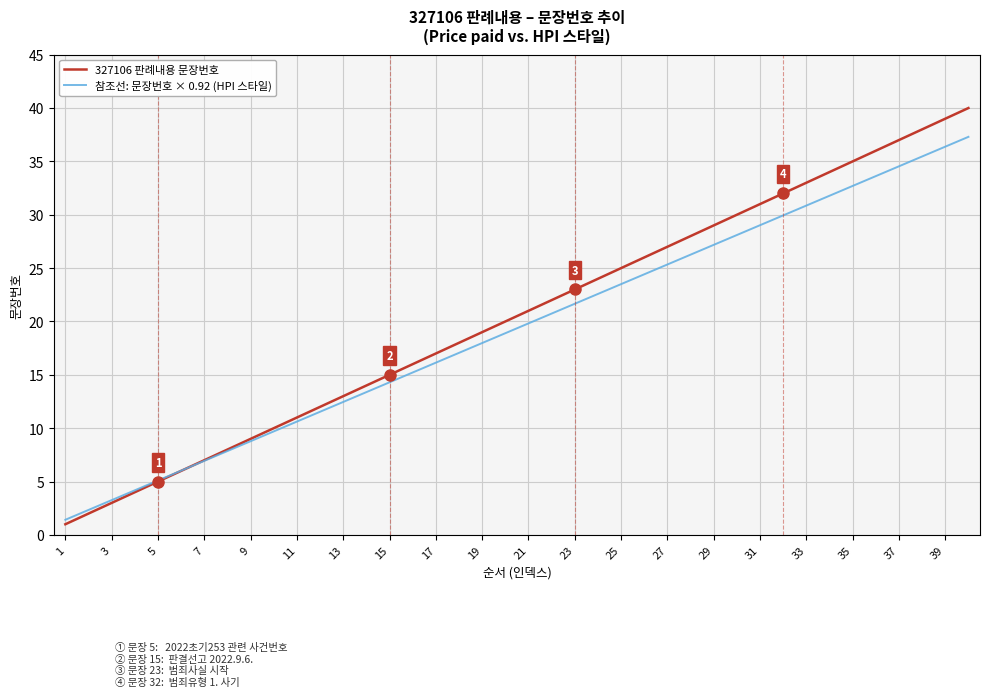

List the series in order of their peak value, highest first.

327106 판례내용 문장번호, 참조선: 문장번호 × 0.92 (HPI 스타일)